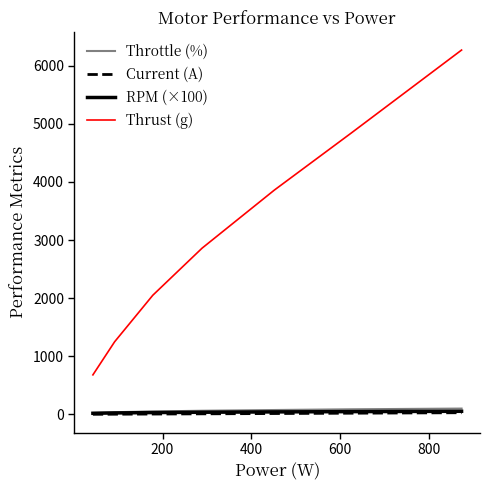

Which series has the widest spread of values?

Thrust (g)